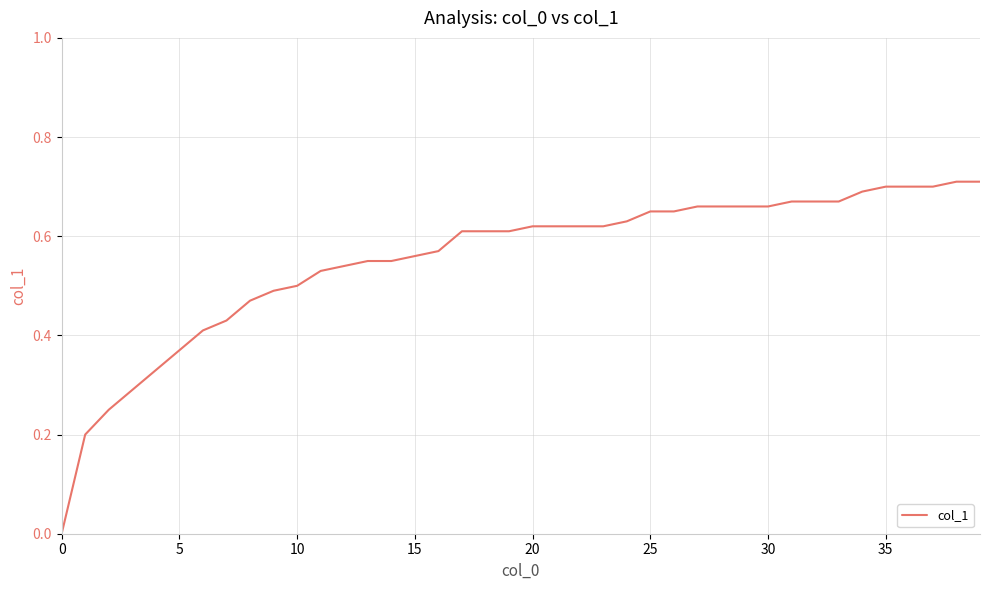

How many lines are shown in the chart?

1